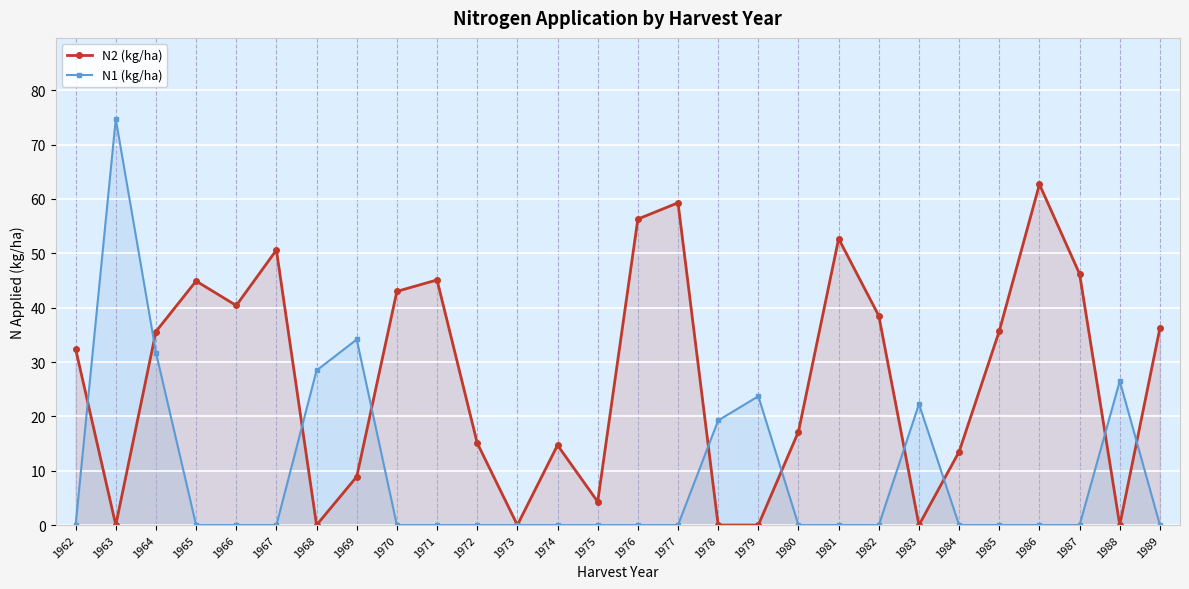

At which label is N2 (kg/ha) closest to 31?

1962